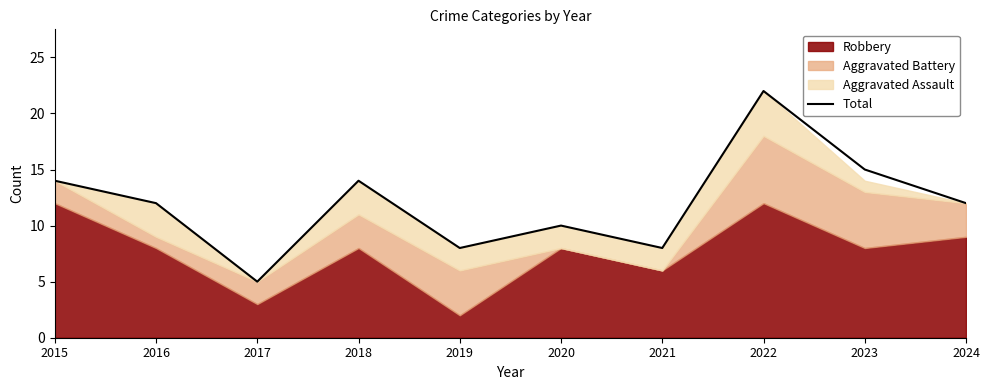

What is the ratio of the value at 2018 to the value at 2017?

2.8